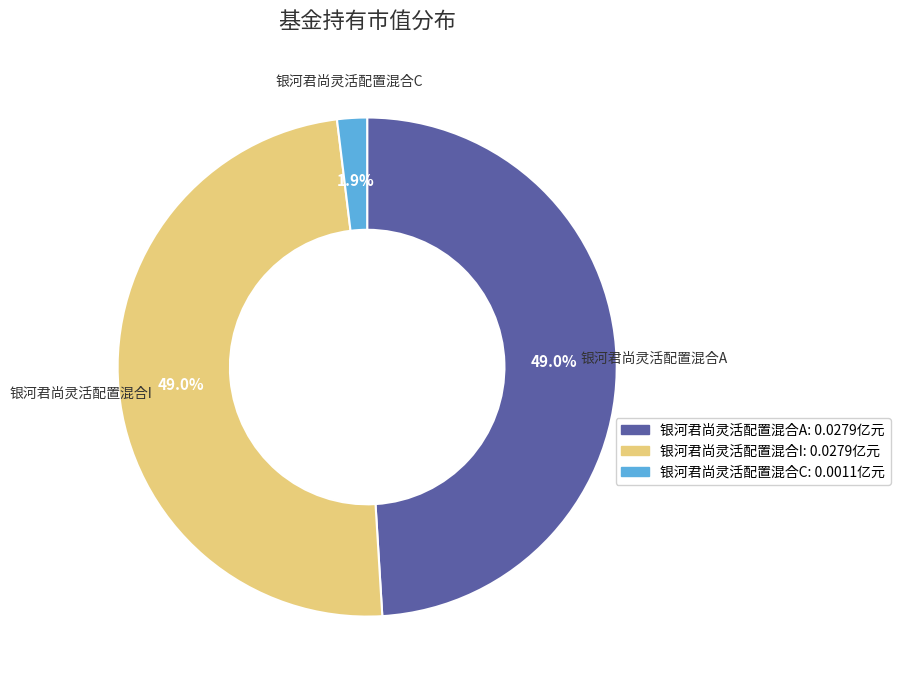

How many segments does this pie chart have?

3